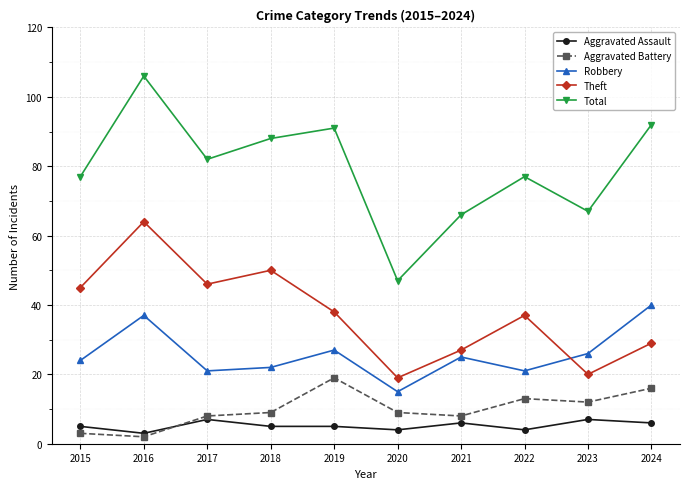

What is the value of the Theft point at the 4th from the left?

50